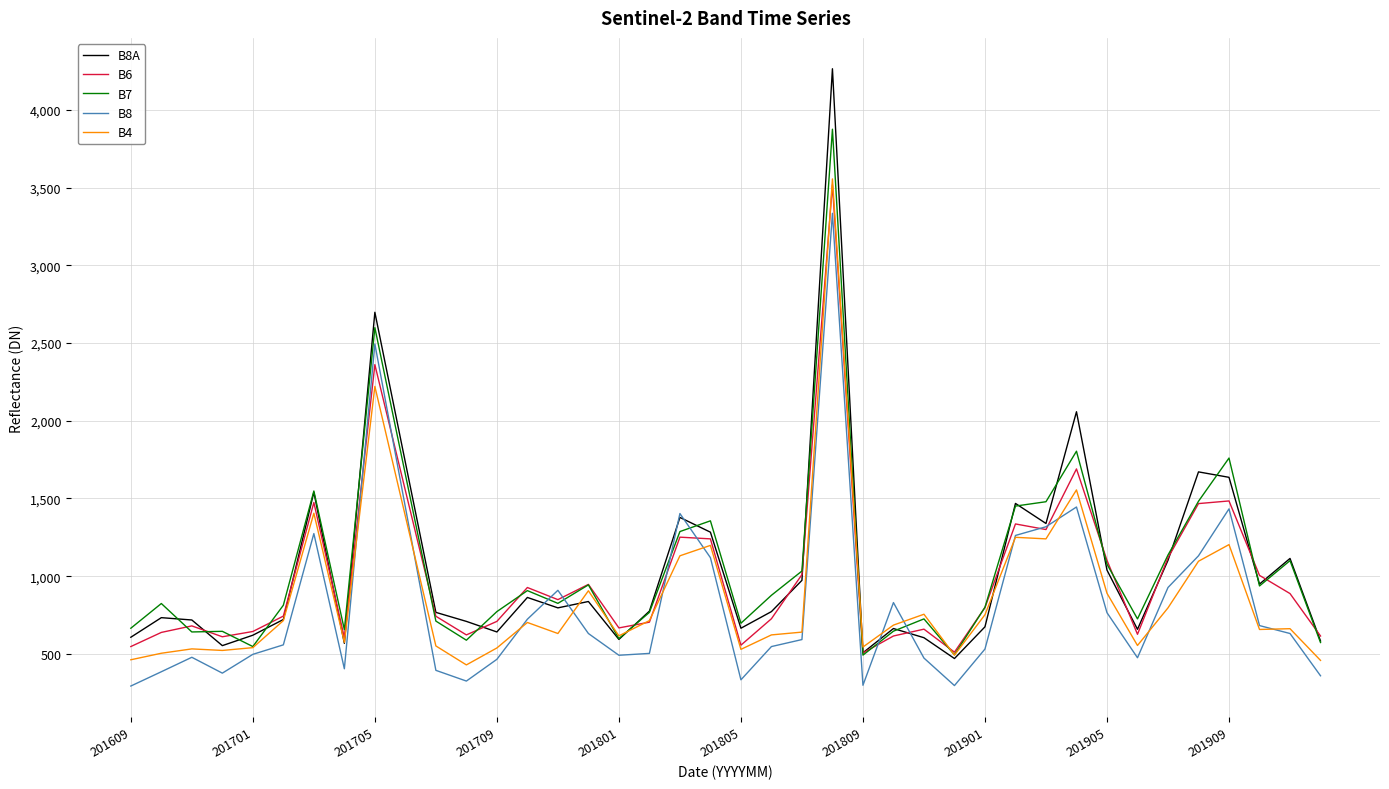

What is the minimum value for B7?

492